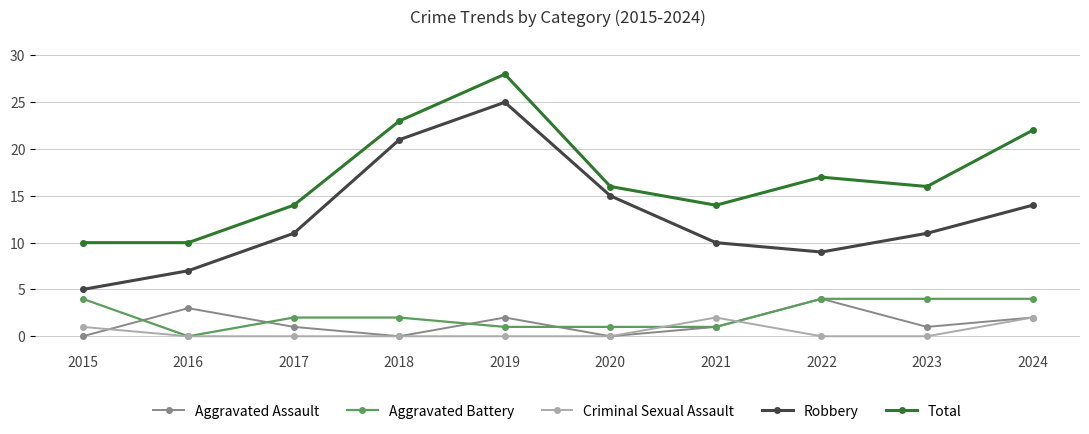

What is the difference between the Aggravated Assault values at 2024 and 2015?

2